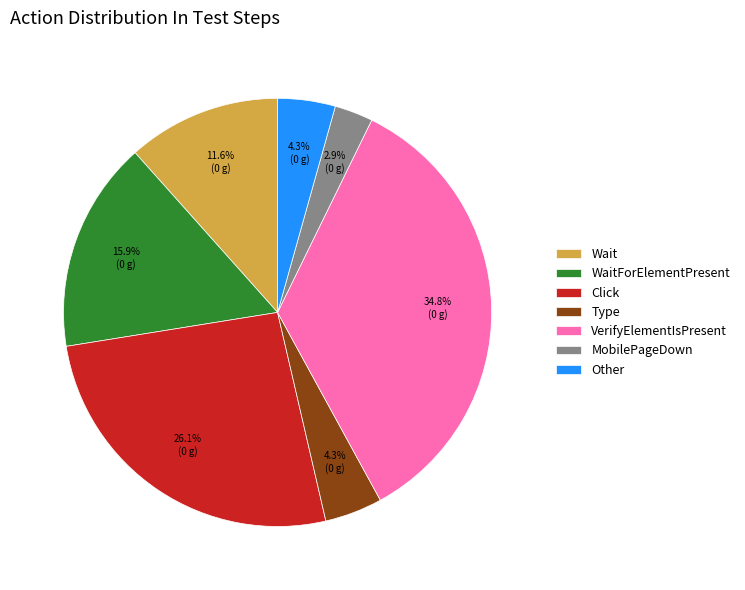

What is the total percentage of Click and Other?

30.4%